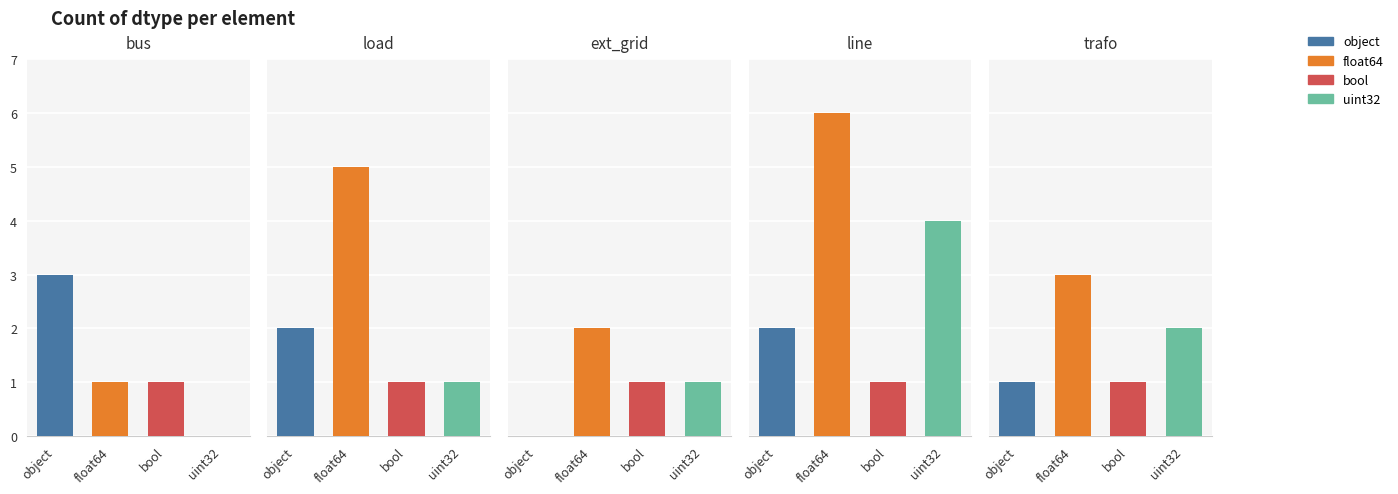

Reading right to left, extract all data points from this chart.

object: 1	2	0	2	3
float64: 3	6	2	5	1
bool: 1	1	1	1	1
uint32: 2	4	1	1	0